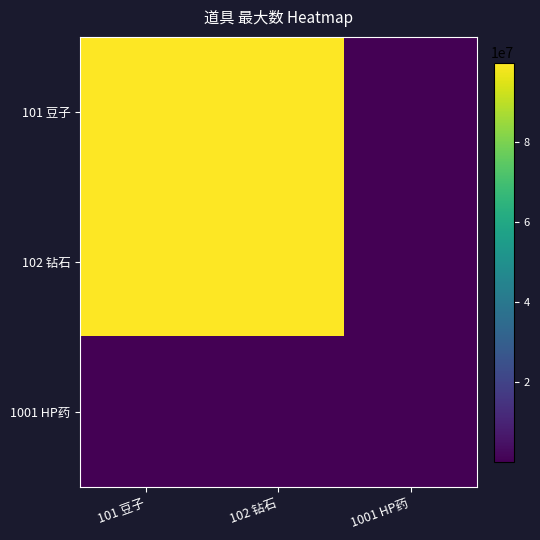

Reading right to left, list all the values displayed in this chart.

101 豆子: 1001 HP药=9999	102 钻石=99999999	101 豆子=99999999
102 钻石: 1001 HP药=9999	102 钻石=99999999	101 豆子=99999999
1001 HP药: 1001 HP药=9999	102 钻石=9999	101 豆子=9999